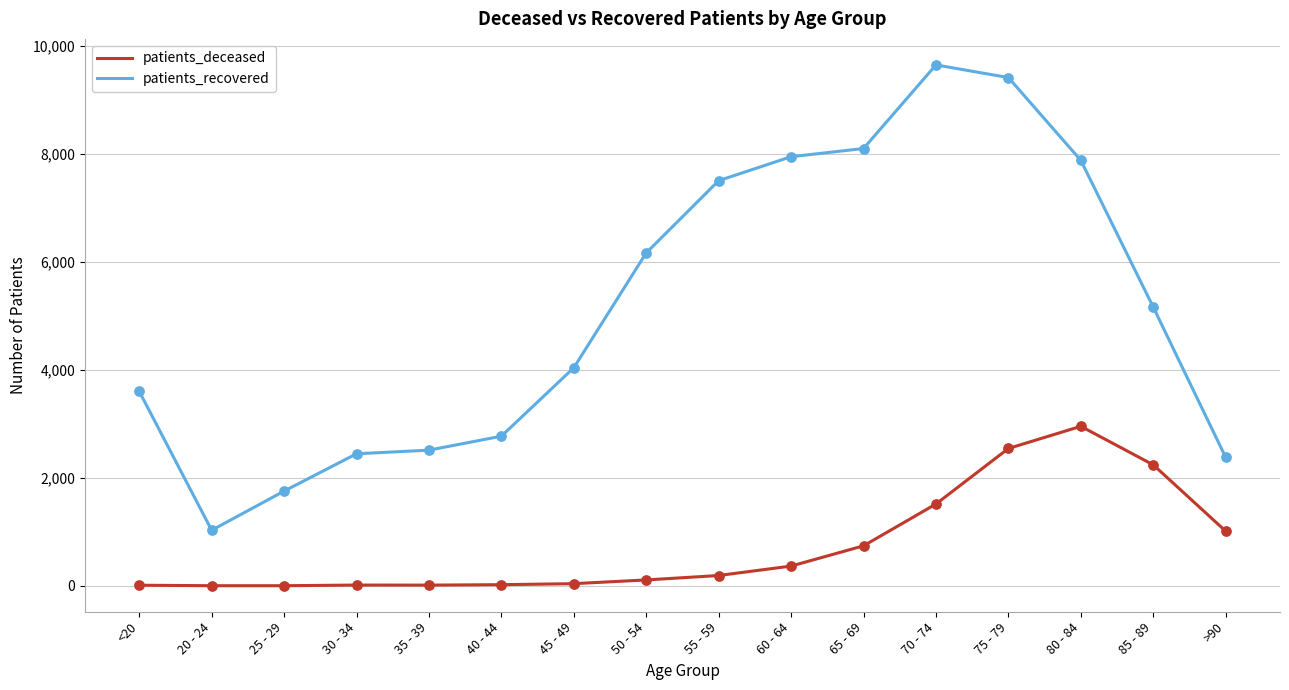

Which series has the widest spread of values?

patients_recovered